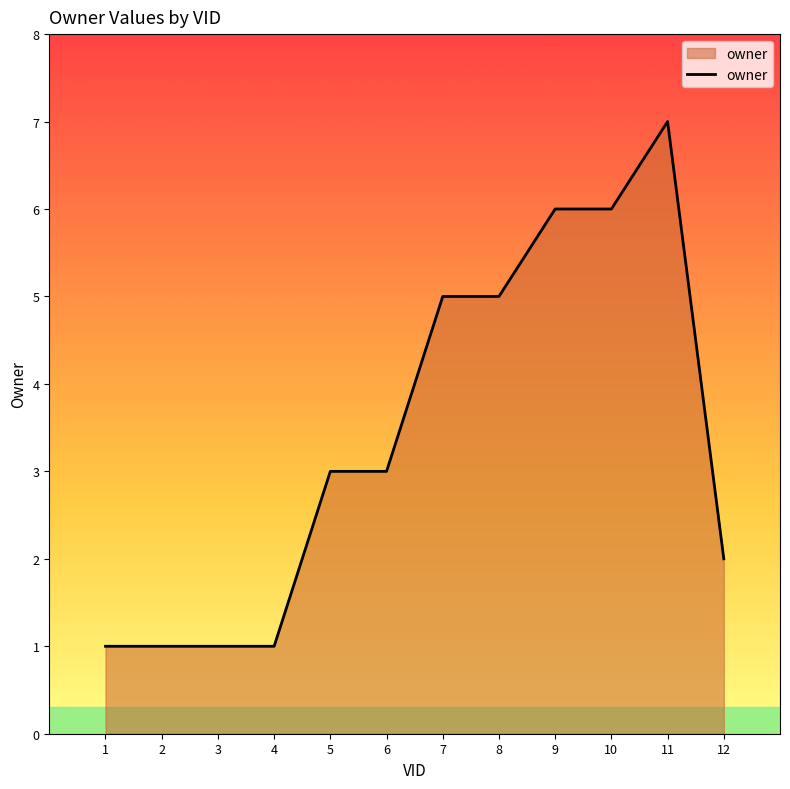

The value at 11 is 7. True or false?

True